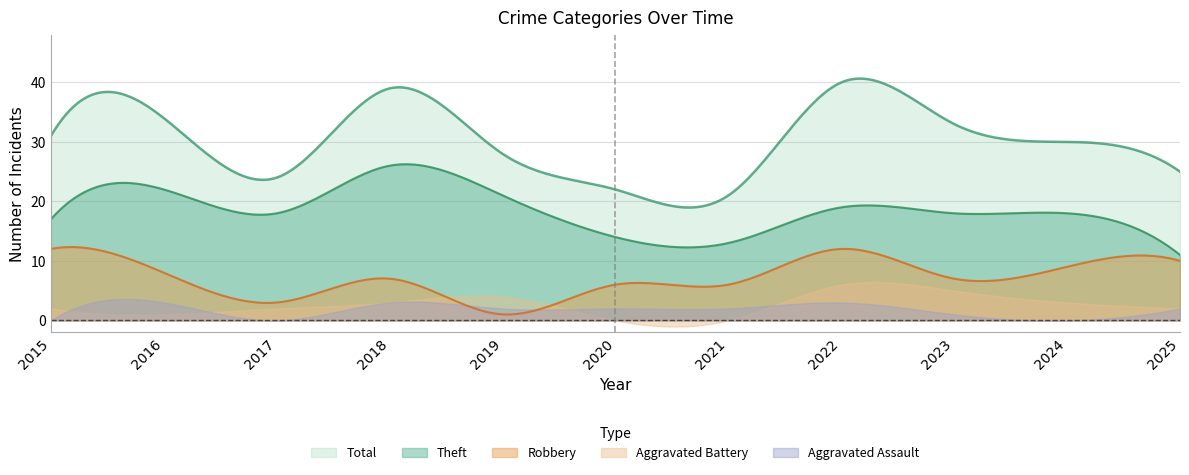

Rank the series at 2022 from lowest to highest value.

Aggravated Assault, Aggravated Battery, Robbery, Theft, Total